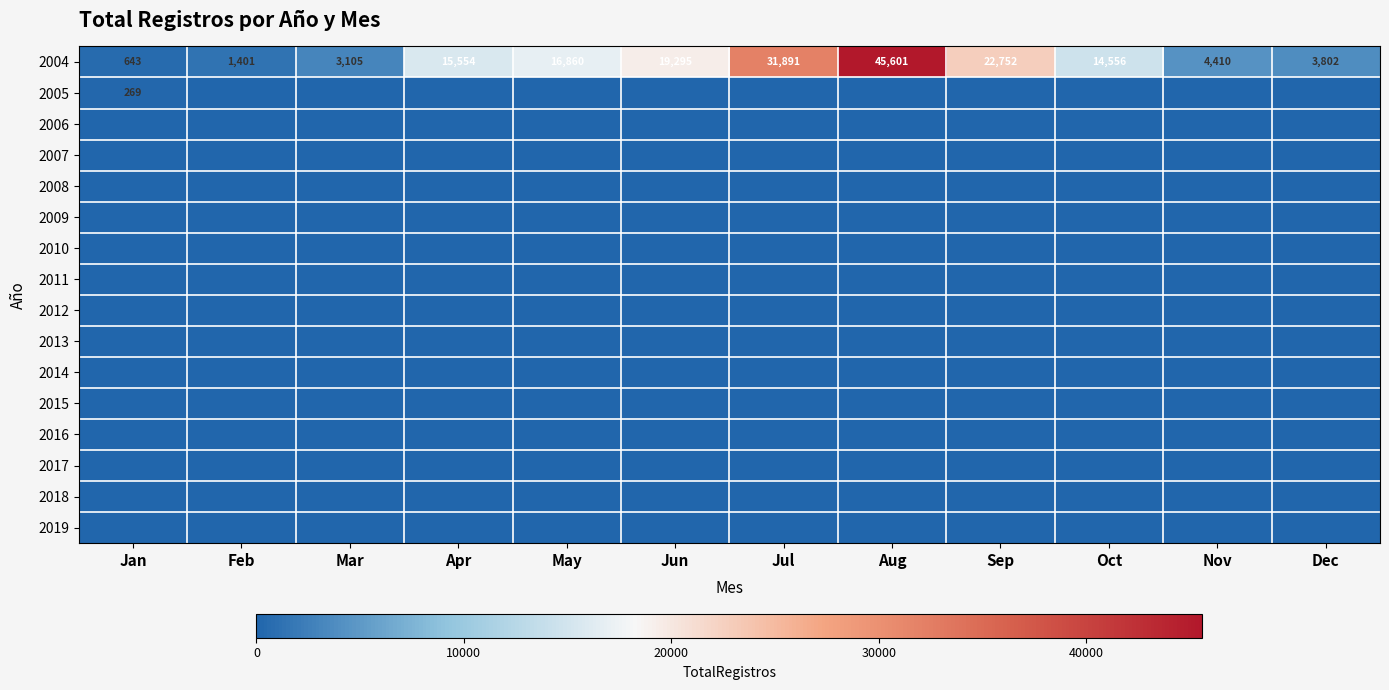

What is the spread (max minus min) of values at Dec?

3802